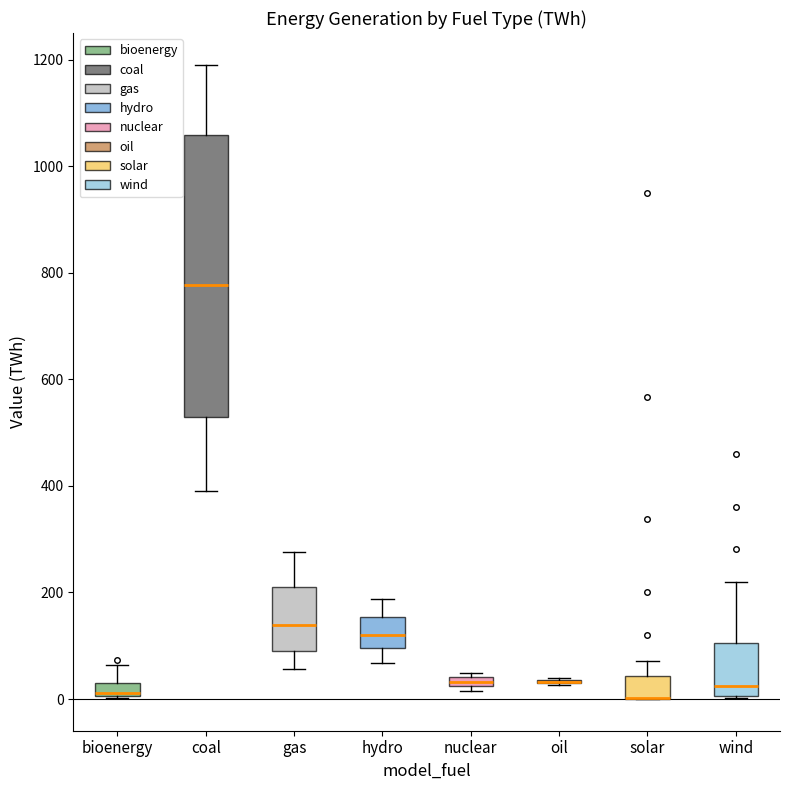

Where is the lower edge of the box for gas on the y-axis? The values are not printed on the chart, so give them approximately, as read against the axis.

80